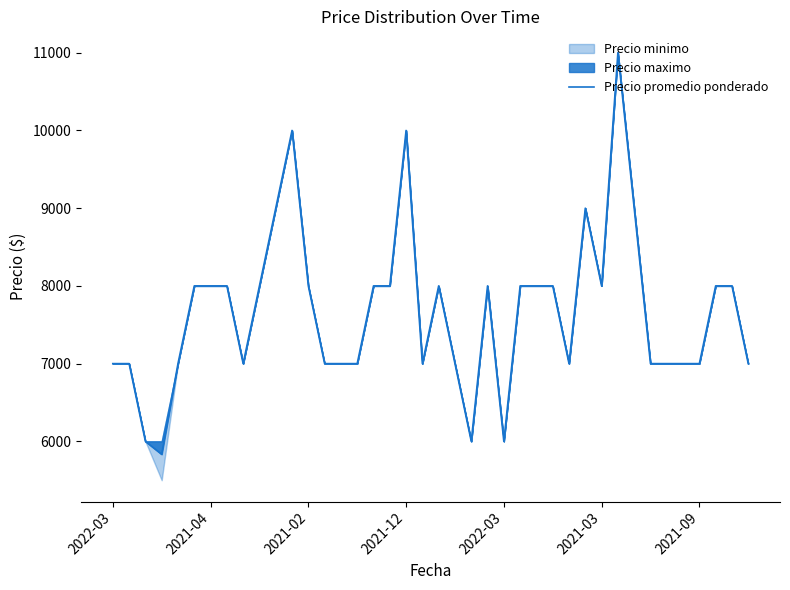

What is the sum of all values?

306833